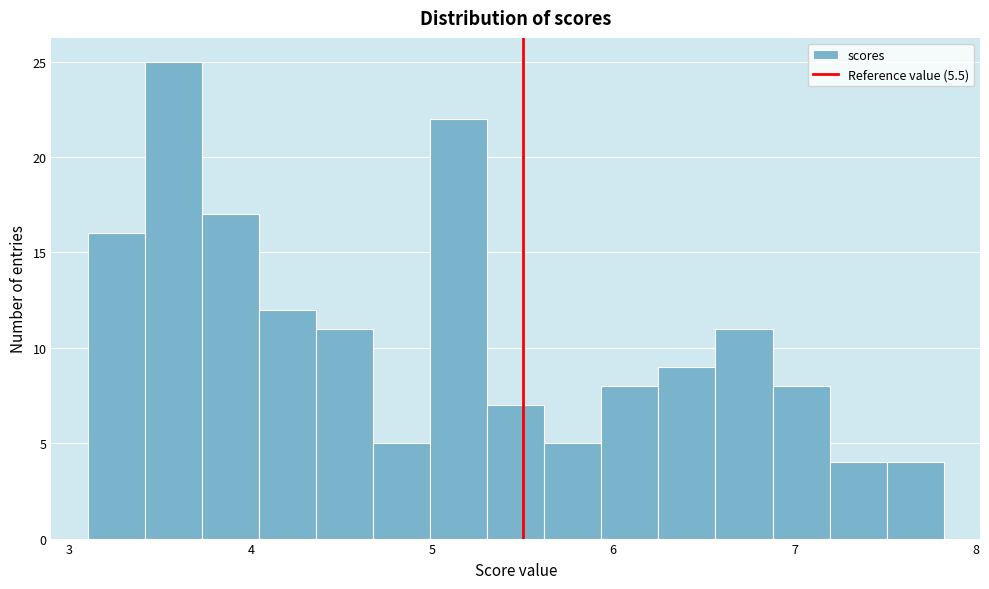

Read against the x-axis, roughly where is the centre of the tallest bar?

3.6